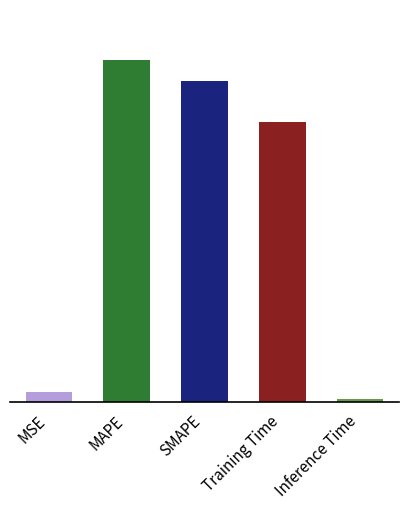

What is the difference between the maximum and minimum values?

0.1